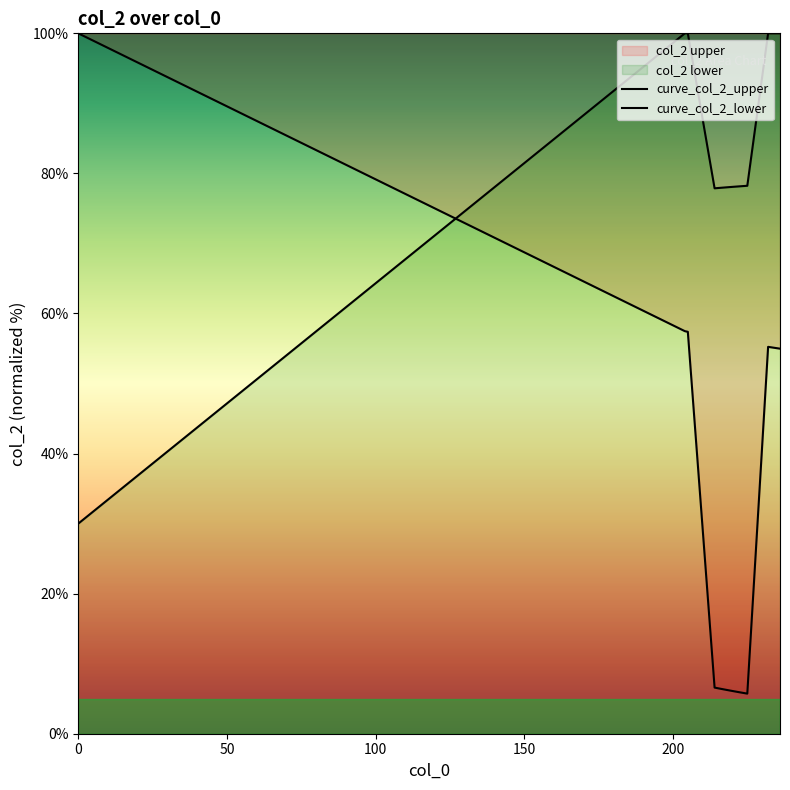

True or false: curve_col_2_upper and curve_col_2_lower intersect in this chart.

True